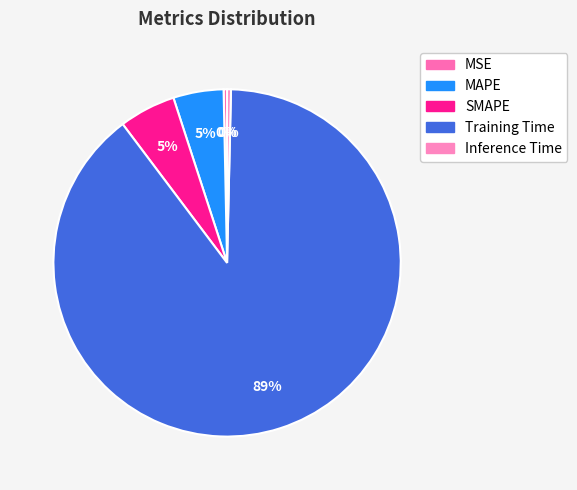

To the nearest percent, what is the difference between the largest and smallest slice percentages?

89%